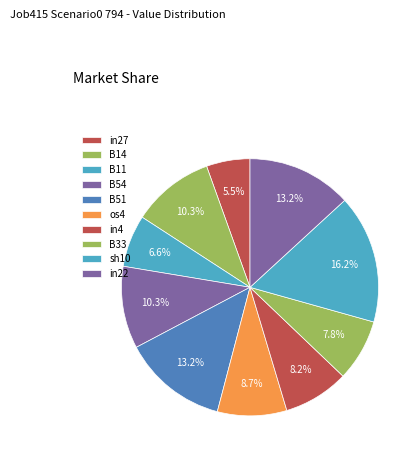

What percentage is NOT represented by B11?

93.4%